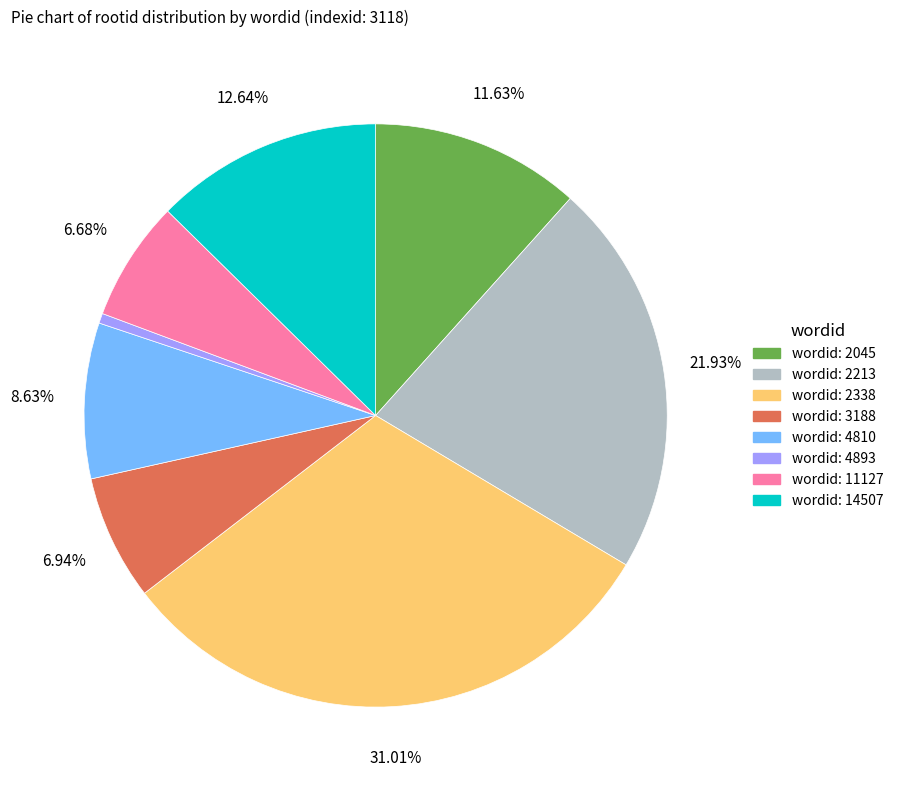

How many segments does this pie chart have?

8